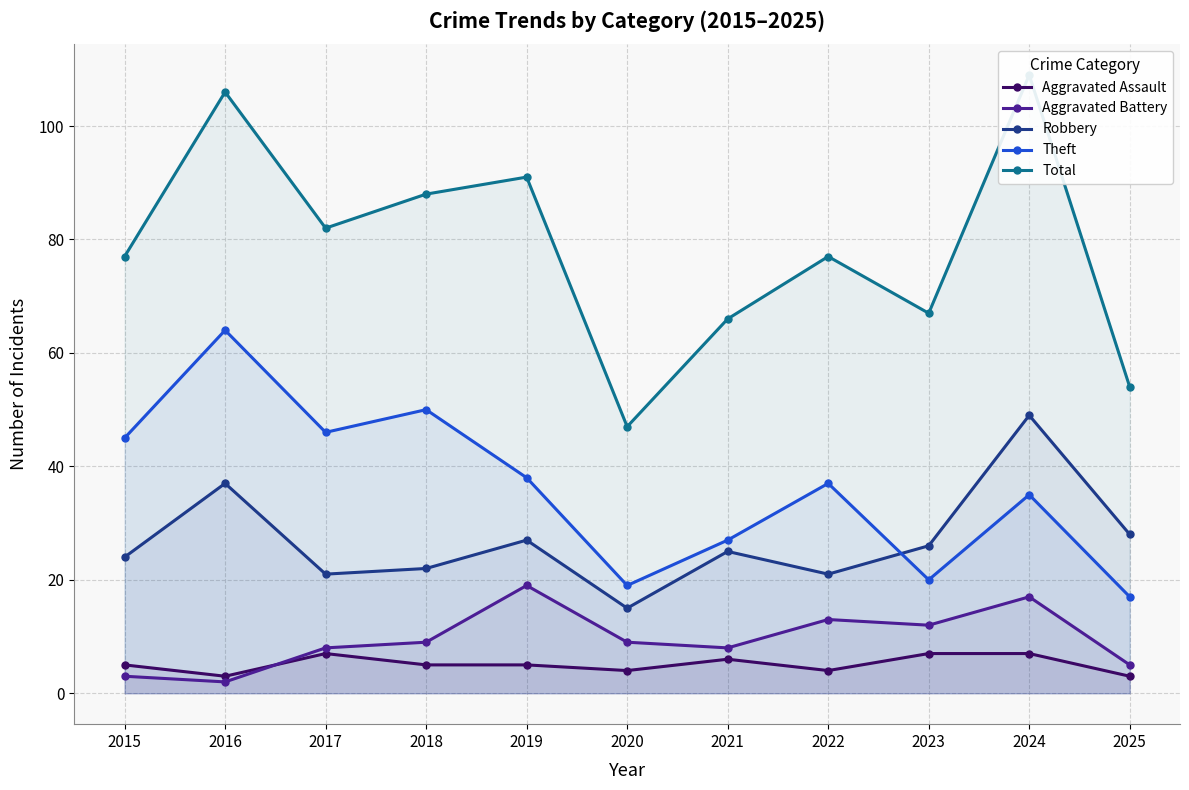

What is the sum of the Total values at 2015 and 2017?

159